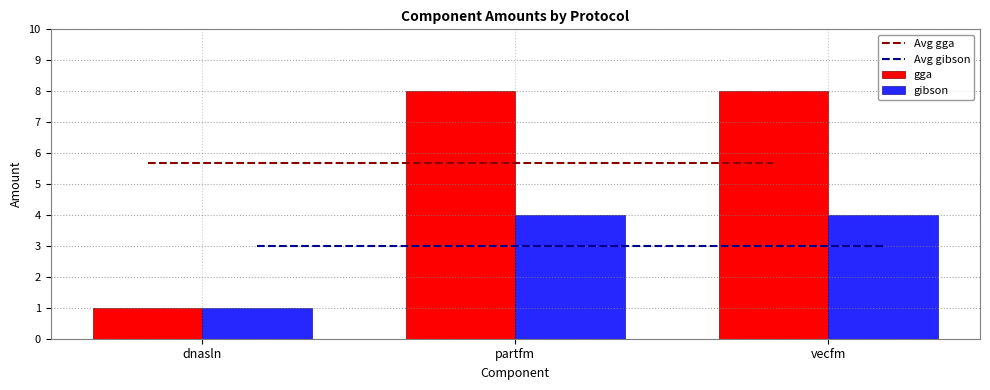

What is the smallest value displayed?

1.0